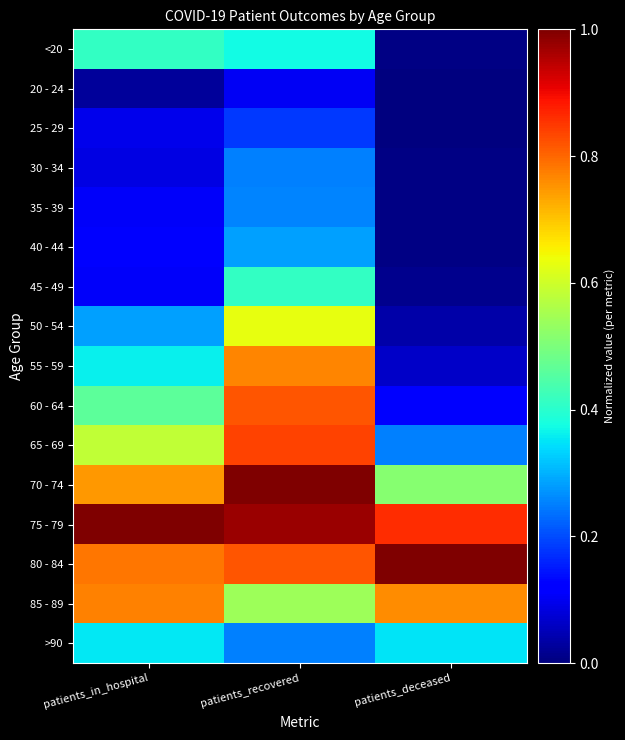

Reading left to right, transcribe all the data shown in this chart.

<20: patients_in_hospital=0.4	patients_recovered=0.4	patients_deceased=0.0
20 - 24: patients_in_hospital=0.0	patients_recovered=0.1	patients_deceased=0.0
25 - 29: patients_in_hospital=0.1	patients_recovered=0.2	patients_deceased=0.0
30 - 34: patients_in_hospital=0.1	patients_recovered=0.3	patients_deceased=0.0
35 - 39: patients_in_hospital=0.1	patients_recovered=0.3	patients_deceased=0.0
40 - 44: patients_in_hospital=0.1	patients_recovered=0.3	patients_deceased=0.0
45 - 49: patients_in_hospital=0.1	patients_recovered=0.4	patients_deceased=0.0
50 - 54: patients_in_hospital=0.3	patients_recovered=0.6	patients_deceased=0.0
55 - 59: patients_in_hospital=0.4	patients_recovered=0.8	patients_deceased=0.1
60 - 64: patients_in_hospital=0.5	patients_recovered=0.8	patients_deceased=0.1
65 - 69: patients_in_hospital=0.6	patients_recovered=0.8	patients_deceased=0.3
70 - 74: patients_in_hospital=0.7	patients_recovered=1.0	patients_deceased=0.5
75 - 79: patients_in_hospital=1.0	patients_recovered=1.0	patients_deceased=0.9
80 - 84: patients_in_hospital=0.8	patients_recovered=0.8	patients_deceased=1.0
85 - 89: patients_in_hospital=0.8	patients_recovered=0.5	patients_deceased=0.8
>90: patients_in_hospital=0.4	patients_recovered=0.3	patients_deceased=0.3